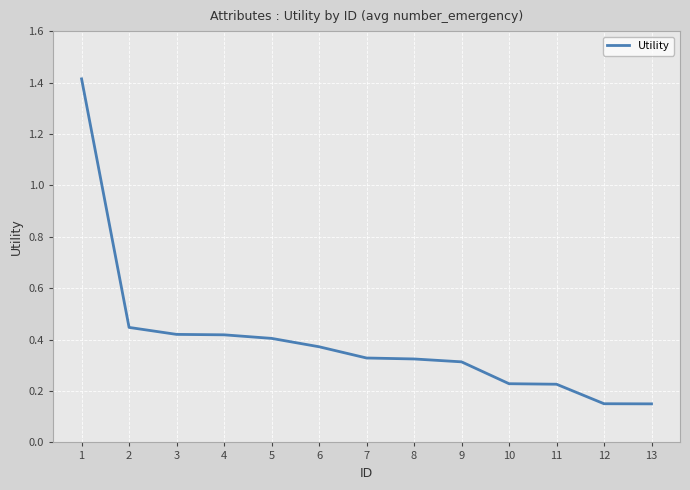

The value at 8 is 0.3. True or false?

True